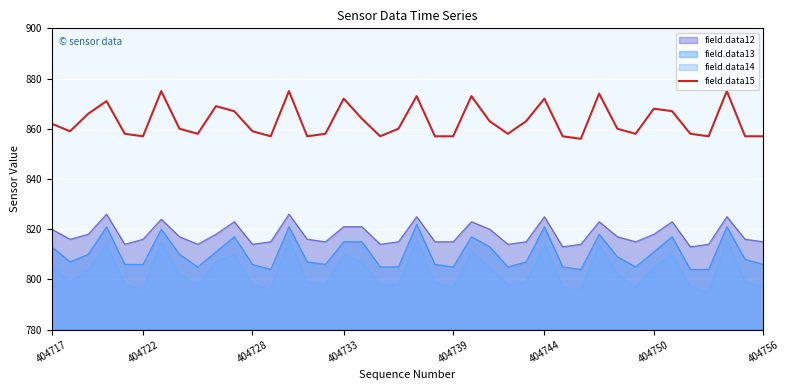

Which series has the widest spread of values?

field.data14